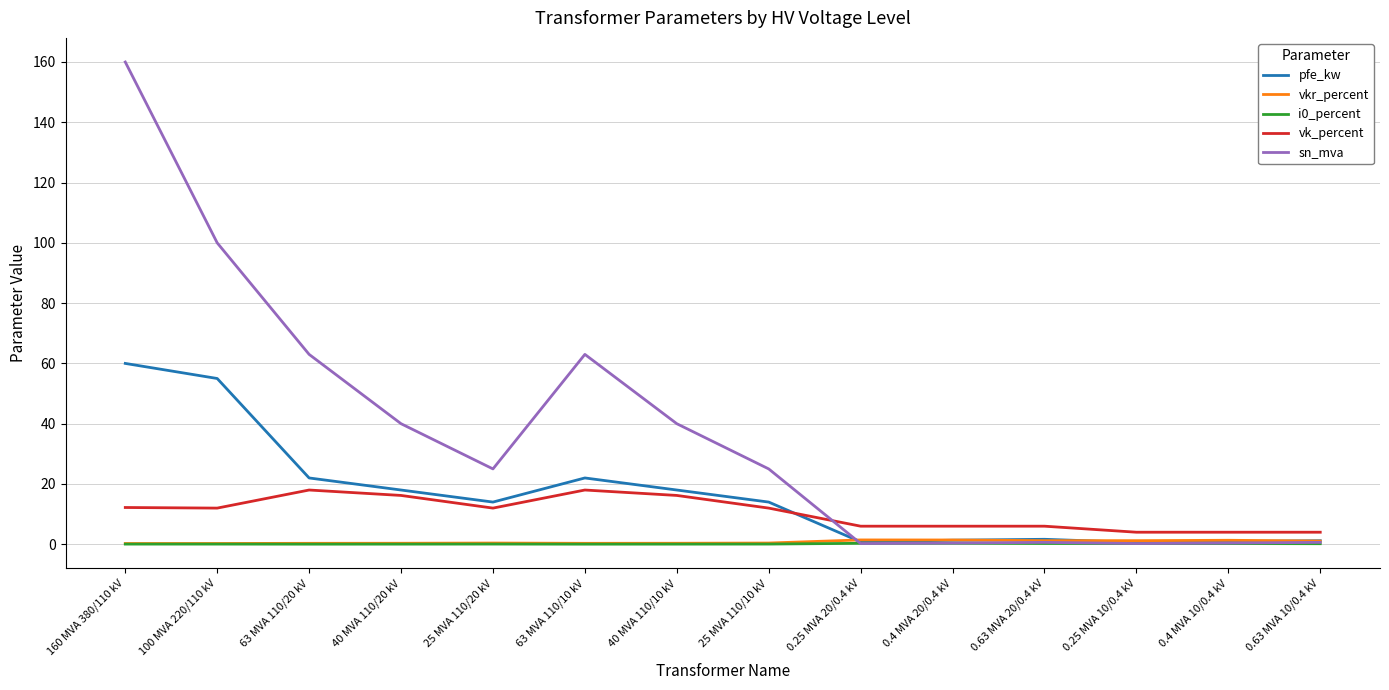

What position from the left is 100 MVA 220/110 kV?

2